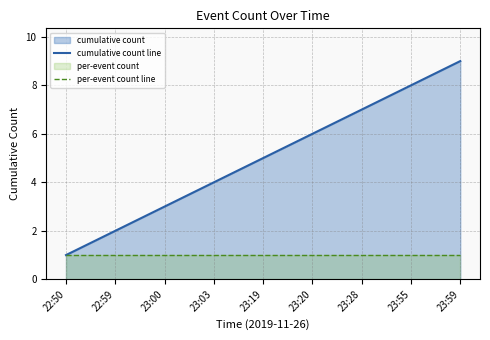

Is it true that cumulative count line equals 10 at 23:20?

False